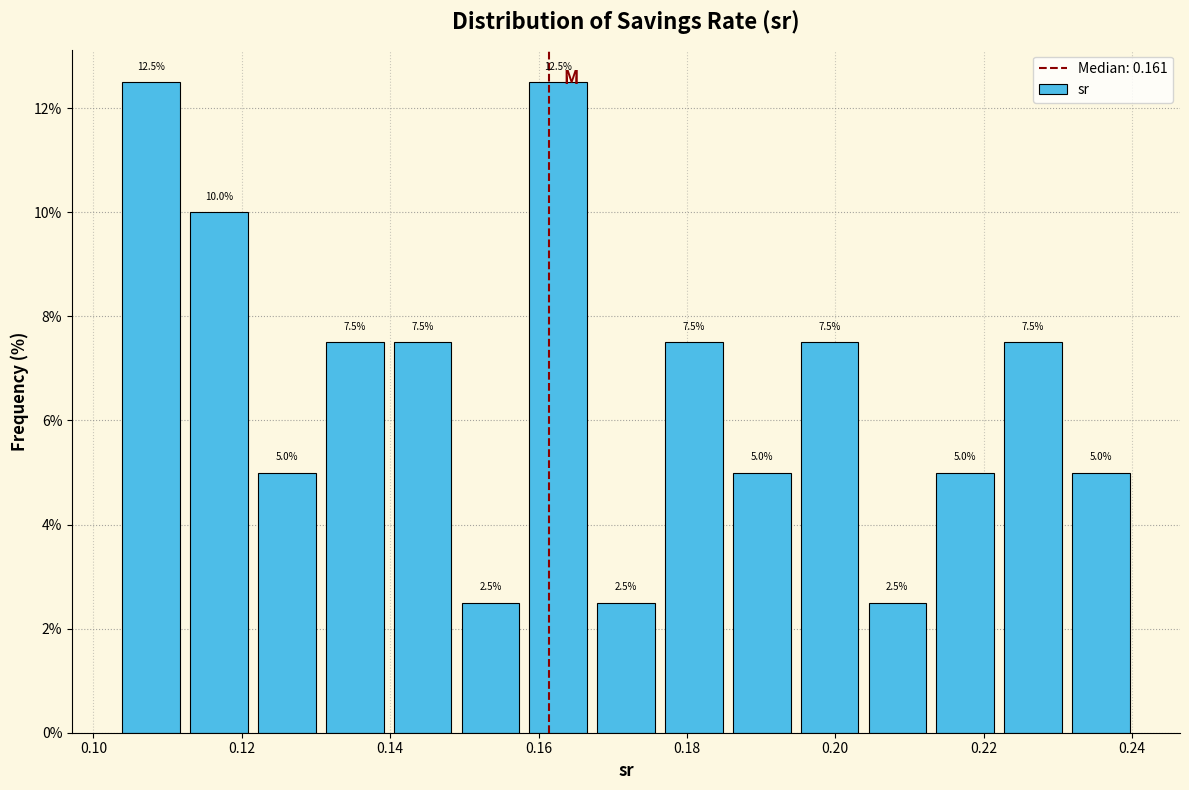

What is the height of the bar covering 0.130 to 0.140 on the x-axis? The bar edges are not printed on the chart, so give them approximately, as read against the axis.

7.5